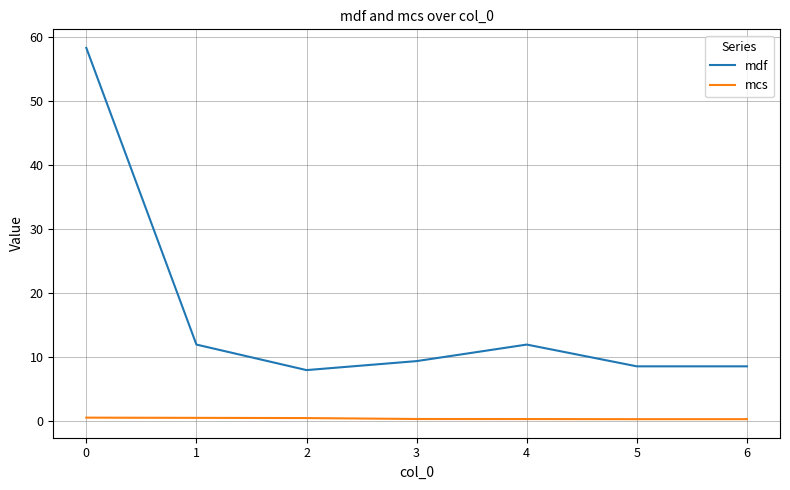

The mdf series shows 3.9 at 4. True or false?

False